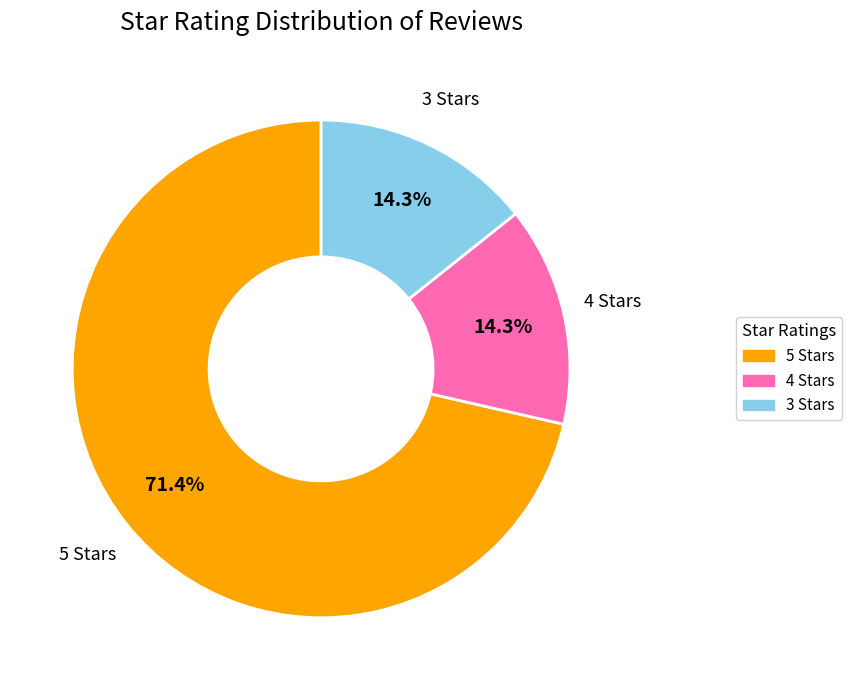

How many segments does this pie chart have?

3